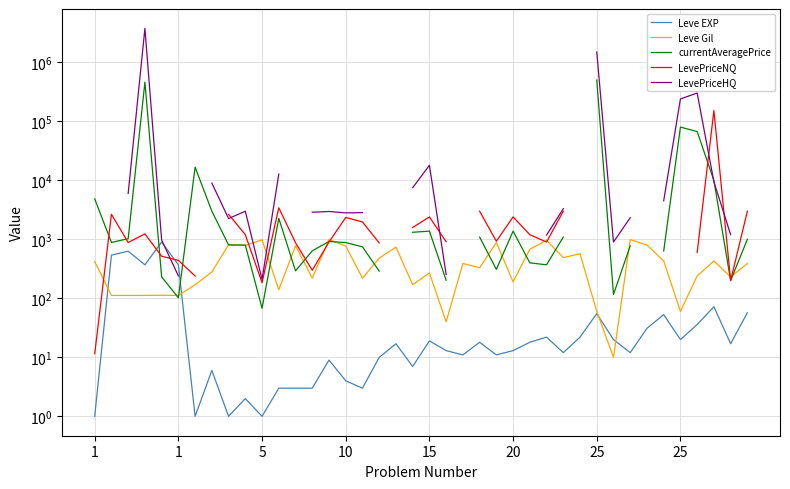

What is the value of the currentAveragePrice point at the 8th from the left?

16734.0